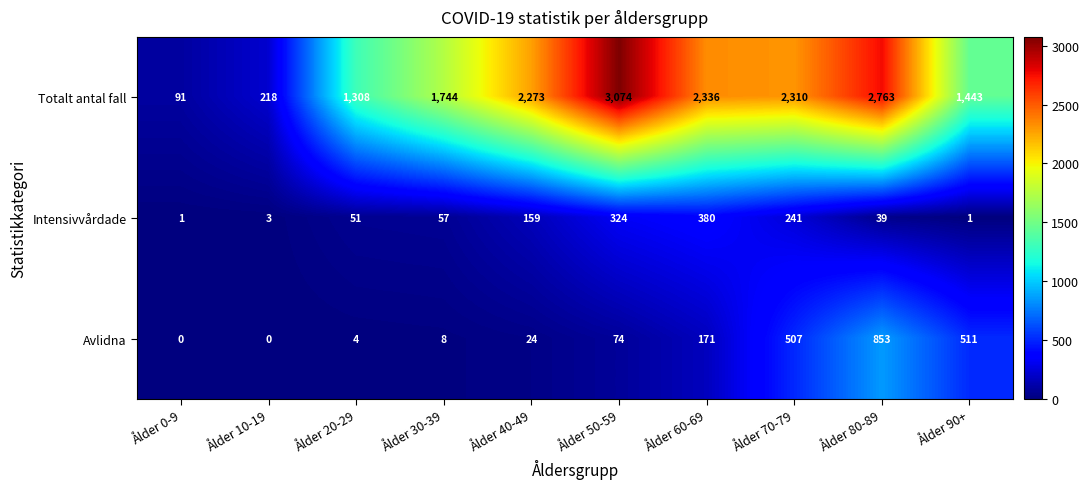

Reading left to right, extract all data points from this chart.

Totalt antal fall: Ålder 0-9=91	Ålder 10-19=218	Ålder 20-29=1308	Ålder 30-39=1744	Ålder 40-49=2273	Ålder 50-59=3074	Ålder 60-69=2336	Ålder 70-79=2310	Ålder 80-89=2763	Ålder 90+=1443
Intensivvårdade: Ålder 0-9=1	Ålder 10-19=3	Ålder 20-29=51	Ålder 30-39=57	Ålder 40-49=159	Ålder 50-59=324	Ålder 60-69=380	Ålder 70-79=241	Ålder 80-89=39	Ålder 90+=1
Avlidna: Ålder 0-9=0	Ålder 10-19=0	Ålder 20-29=4	Ålder 30-39=8	Ålder 40-49=24	Ålder 50-59=74	Ålder 60-69=171	Ålder 70-79=507	Ålder 80-89=853	Ålder 90+=511